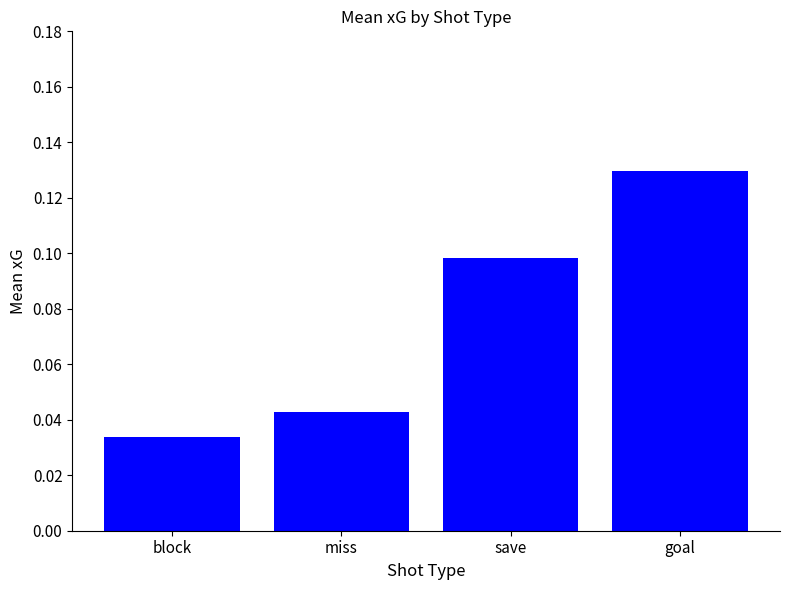

How many bars are there in total?

4